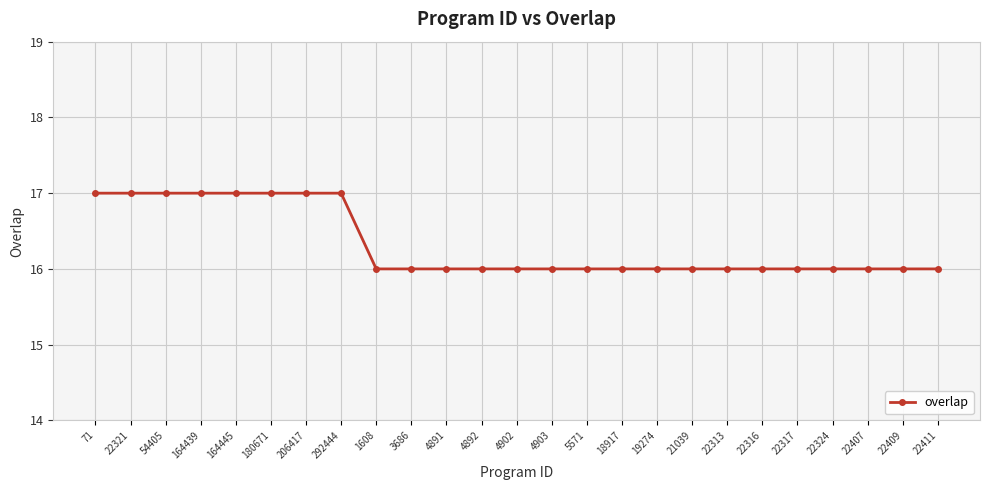

How many lines are shown in the chart?

1